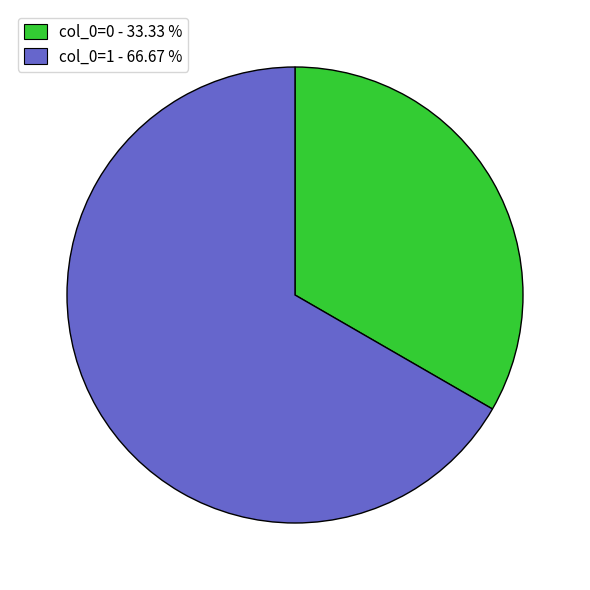

Does any single category account for the majority?

Yes